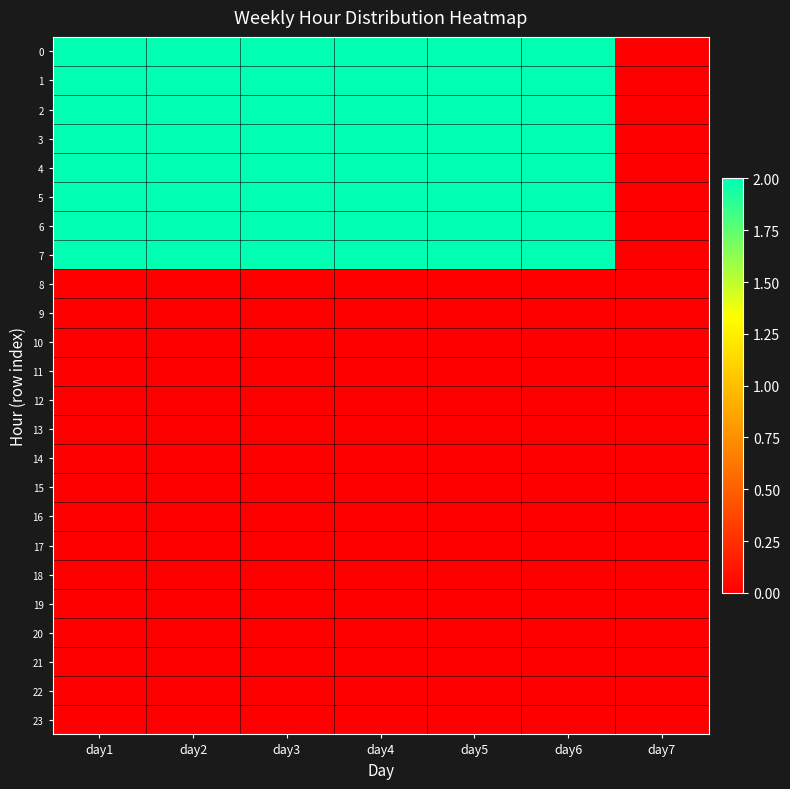

Rank the series by their maximum value, from highest to lowest.

0, 1, 2, 3, 4, 5, 6, 7, 8, 9, 10, 11, 12, 13, 14, 15, 16, 17, 18, 19, 20, 21, 22, 23